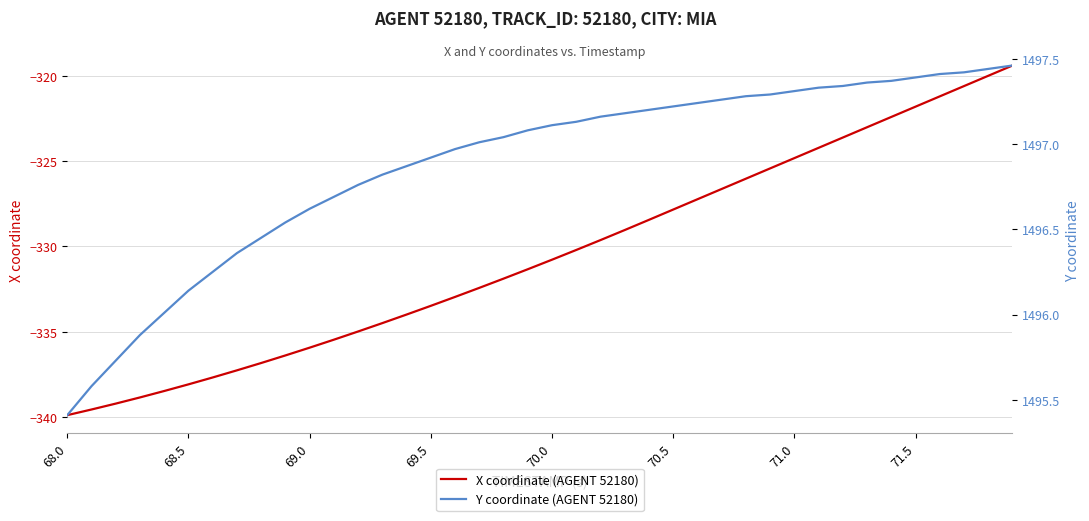

What are all the series names shown in the legend?

X coordinate (AGENT 52180), Y coordinate (AGENT 52180)